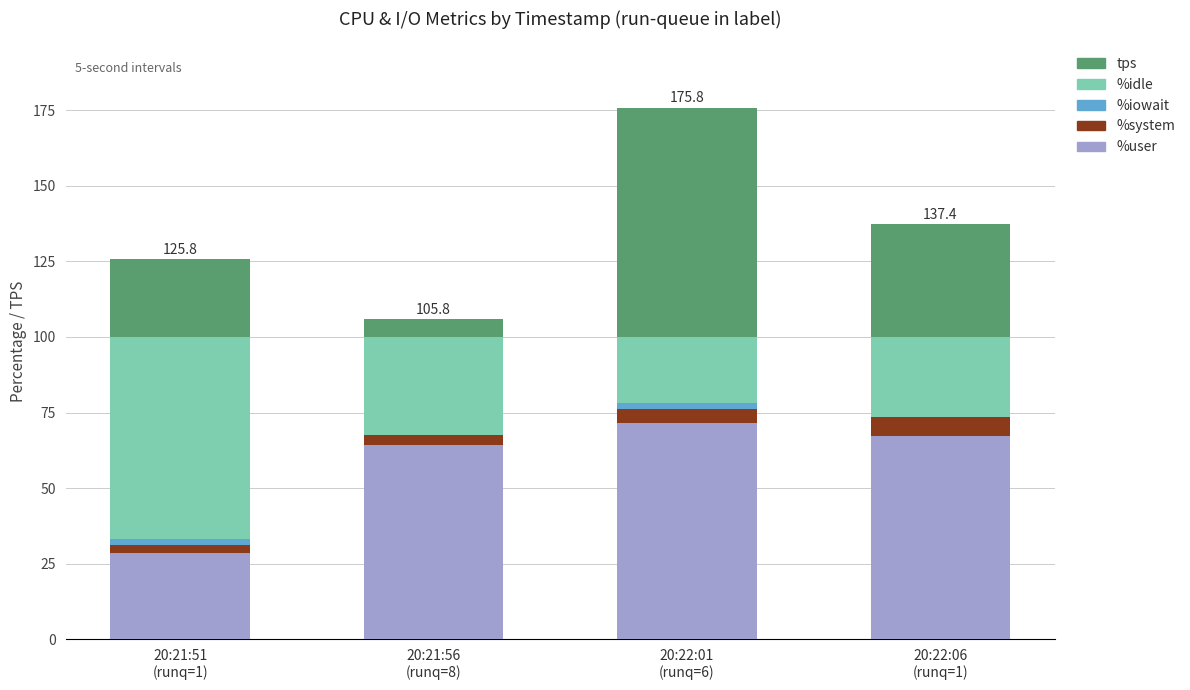

What is the maximum value for %user?

71.5